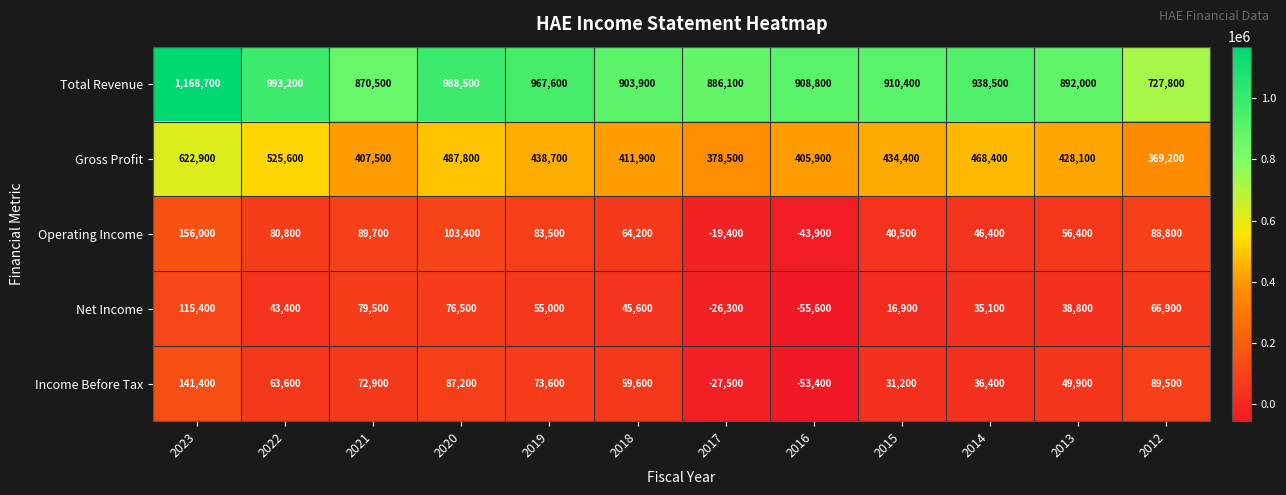

Where does the Income Before Tax series first go above 63600?

2023